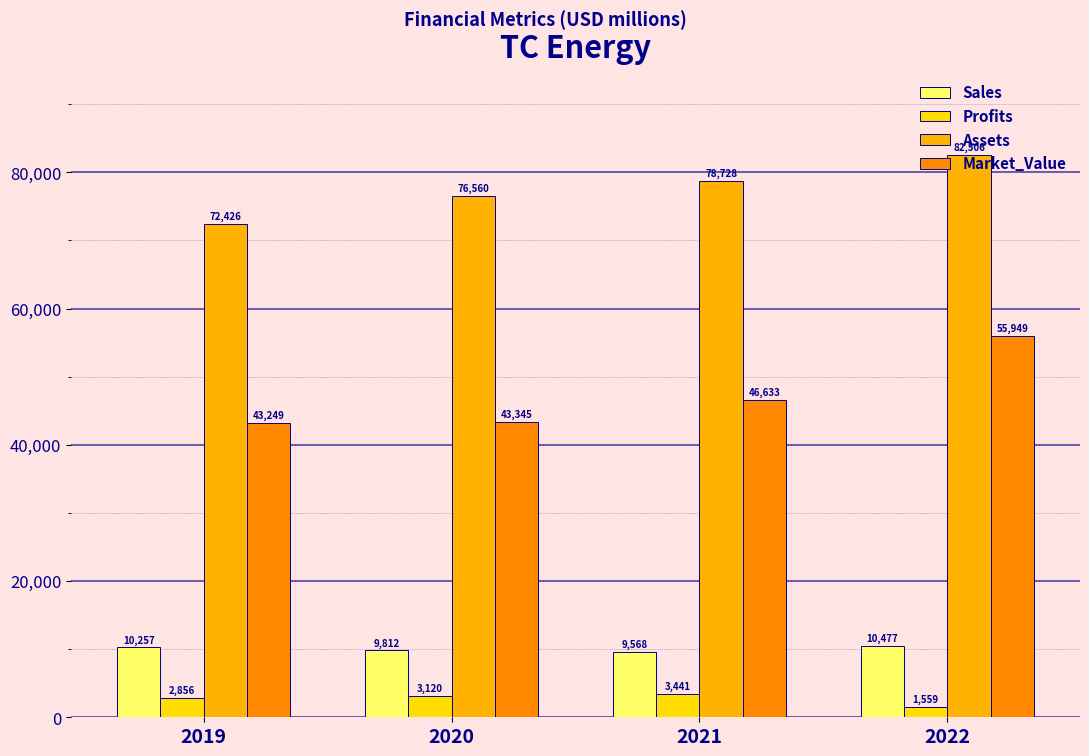

Is it true that Assets equals 115538.0 at 2021?

False